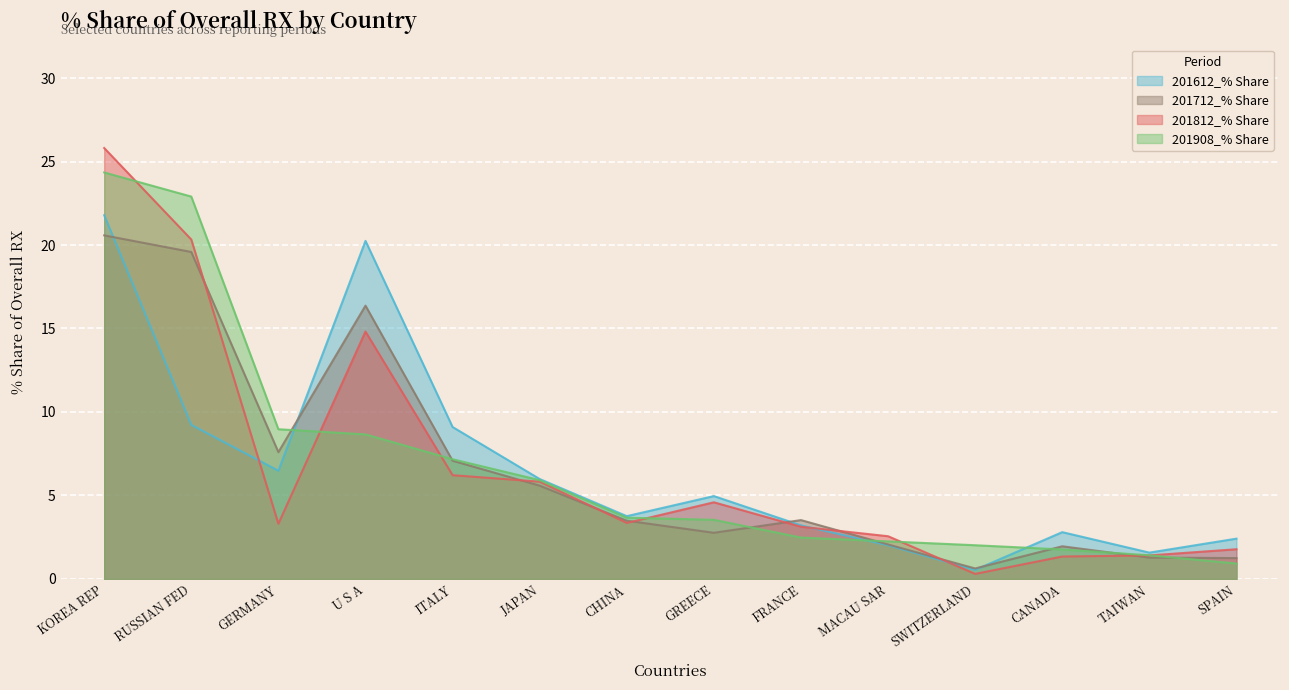

How many lines are shown in the chart?

4